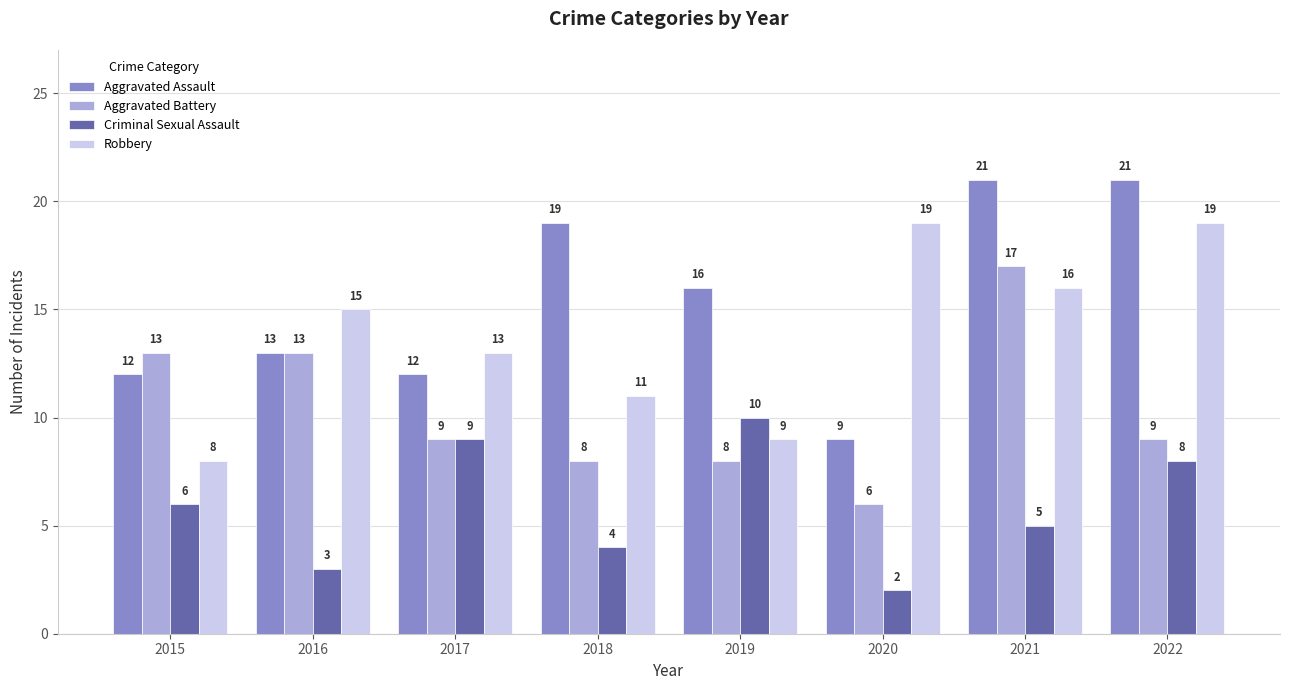

True or false: Aggravated Assault has a value of 7 at 2017.

False